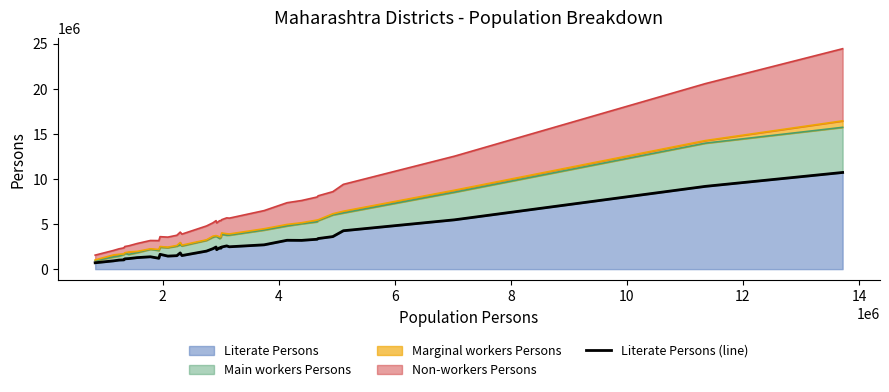

What is the lowest value of the Literate Persons series?

705989